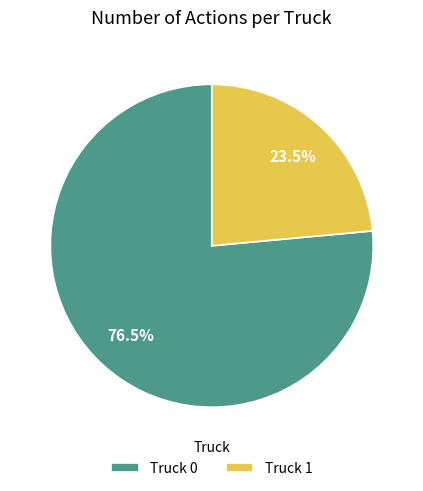

Rank the categories by value from lowest to highest.

Truck 1, Truck 0